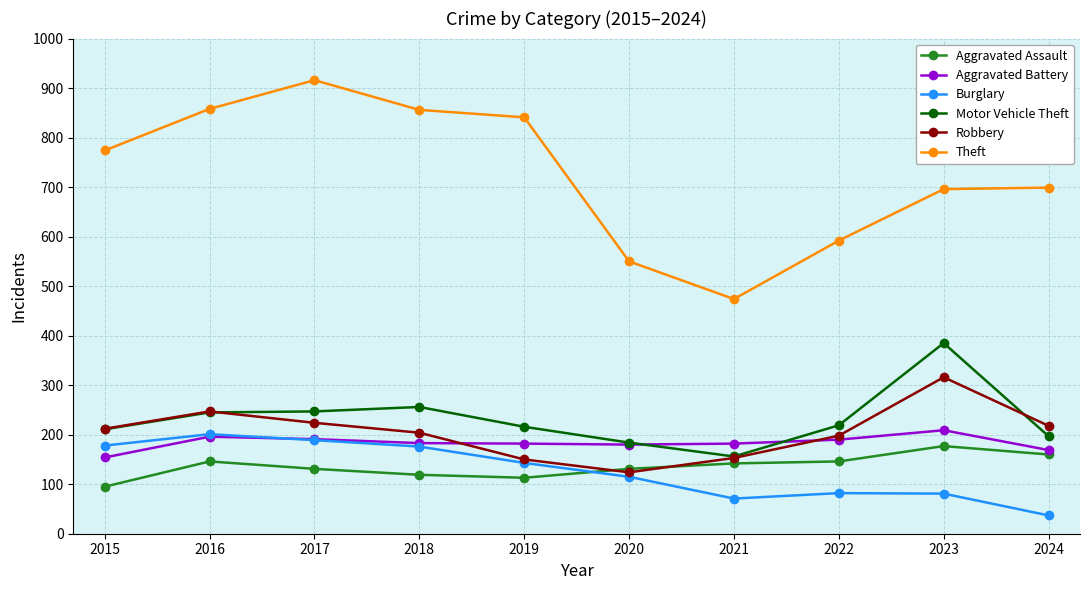

The Theft series shows 1195 at 2019. True or false?

False